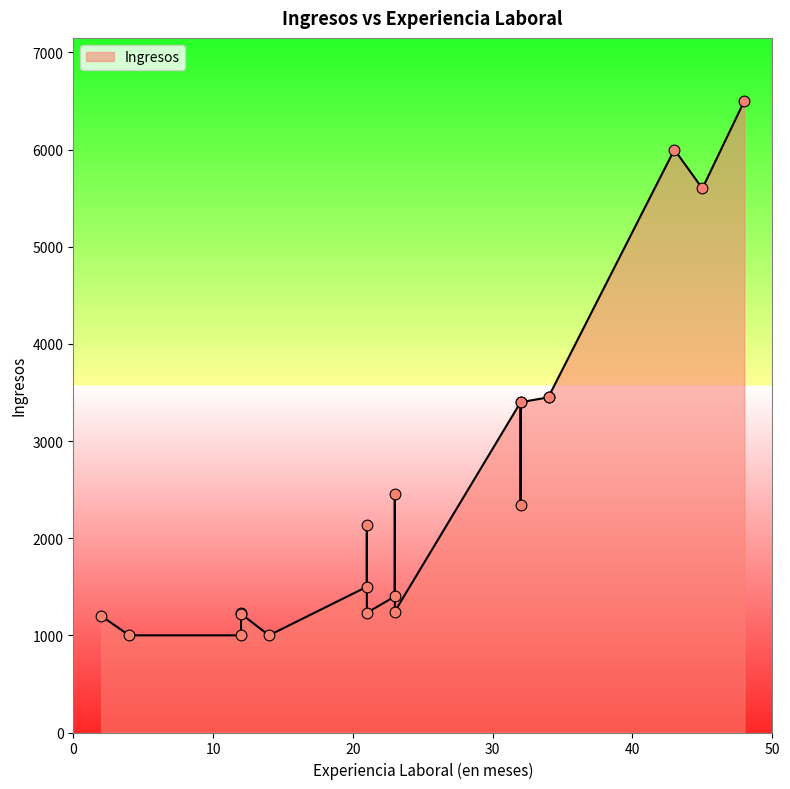

What is the ratio of the value at 21 to the value at 21?

1.2